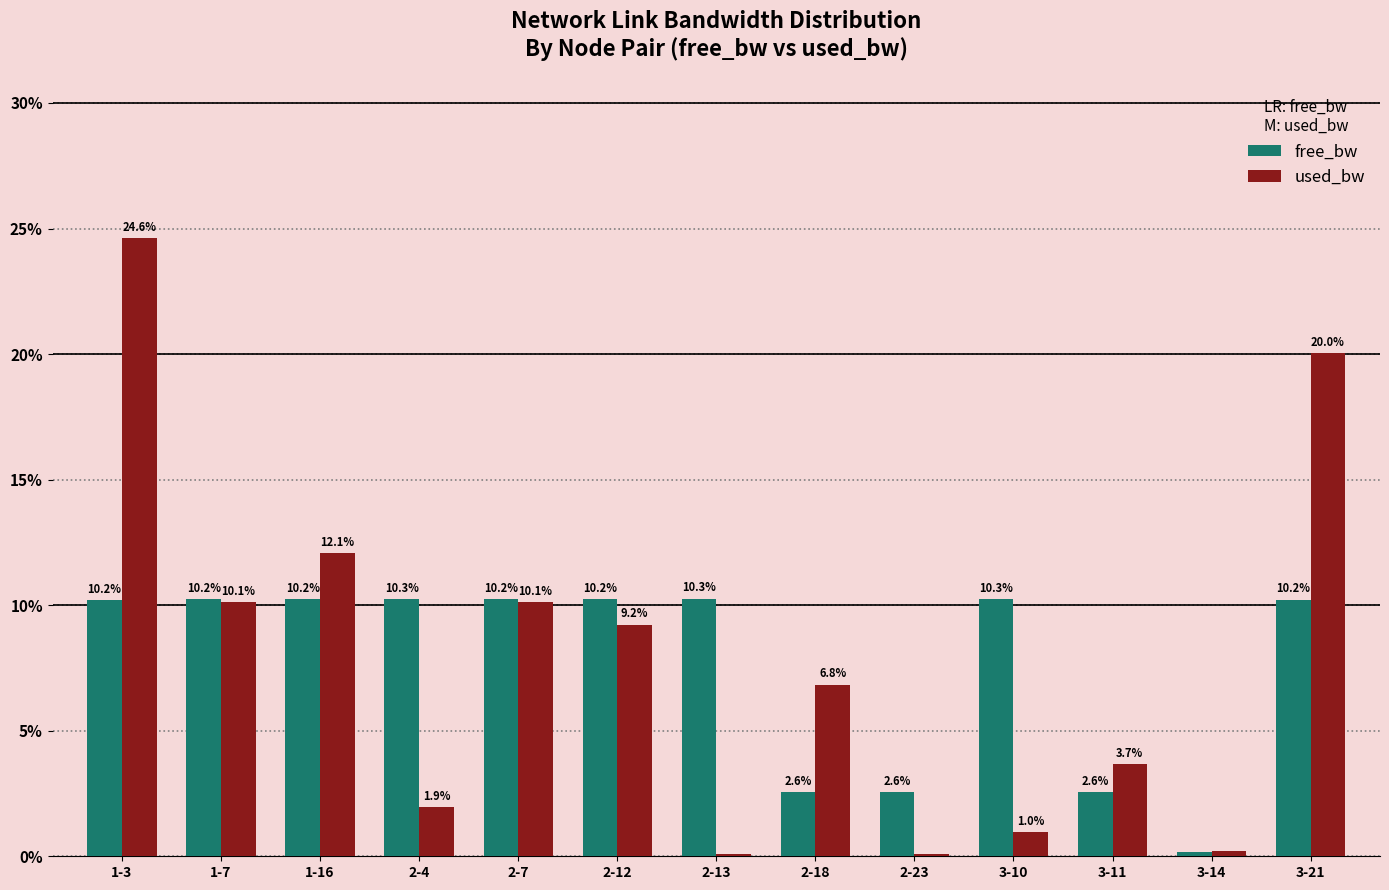

The used_bw series shows 20.0 at 3-21. True or false?

True